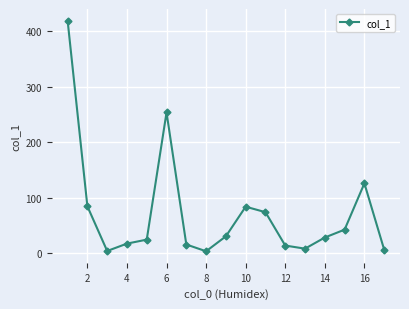

What is the value of the 12th point from the left?

13.5